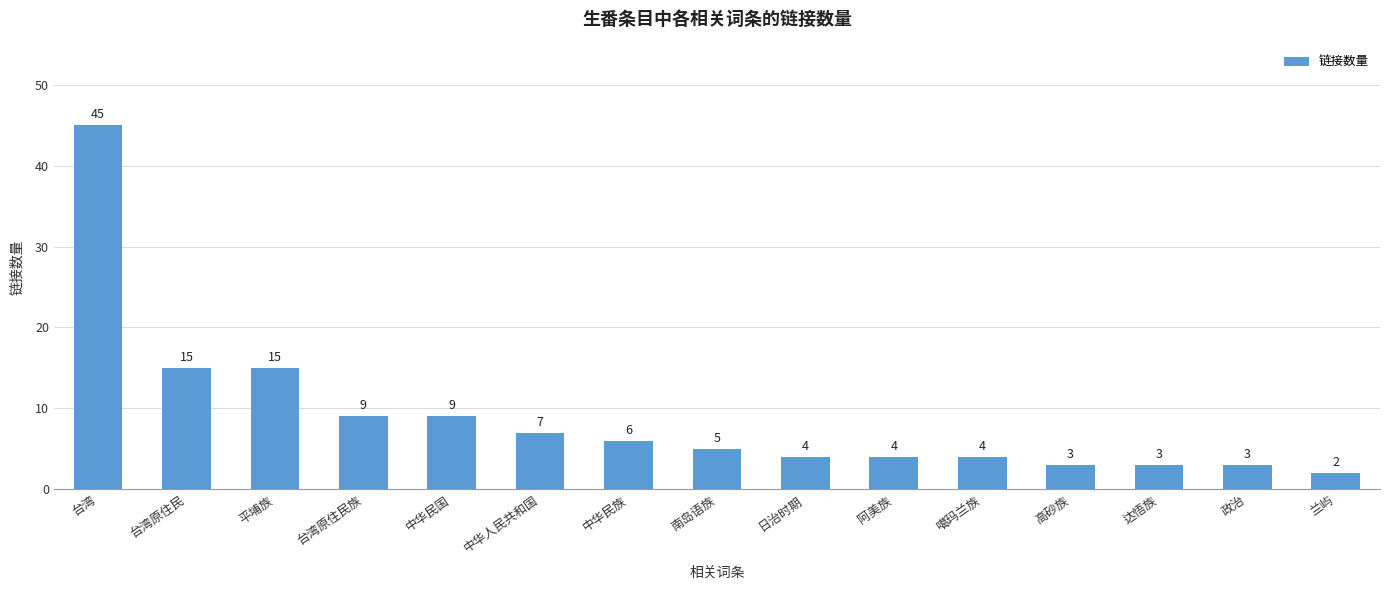

Where does the data first go above 5?

台湾